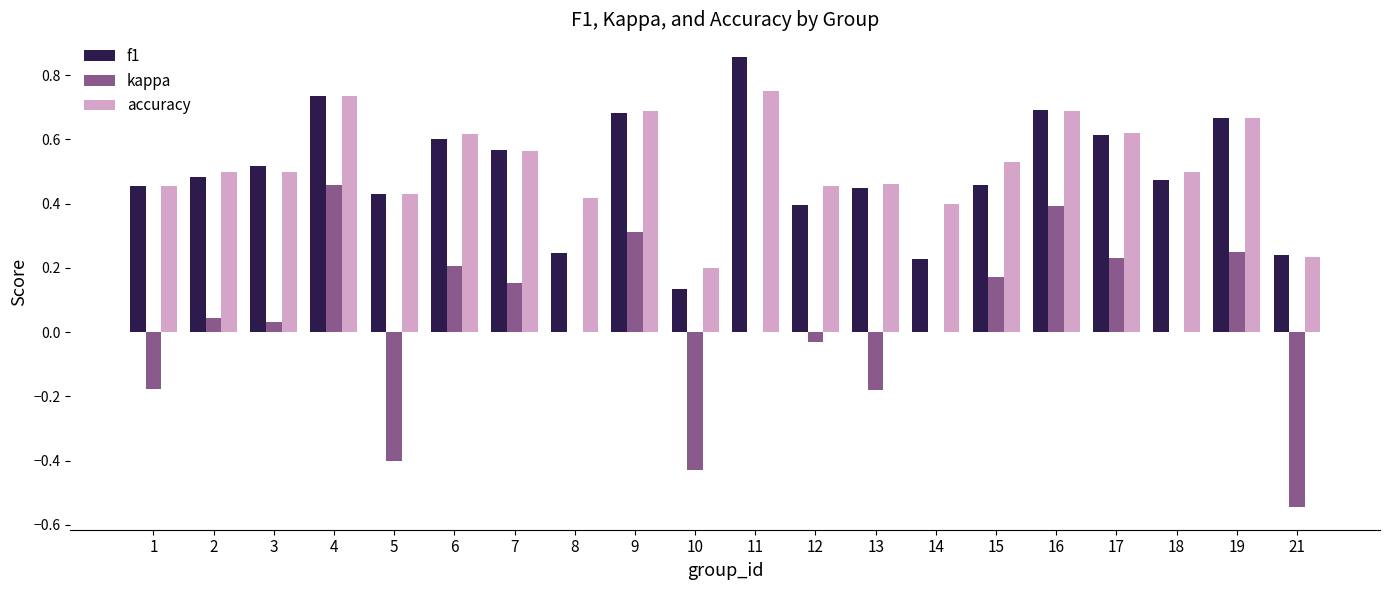

Does the chart contain stacked bars?

No